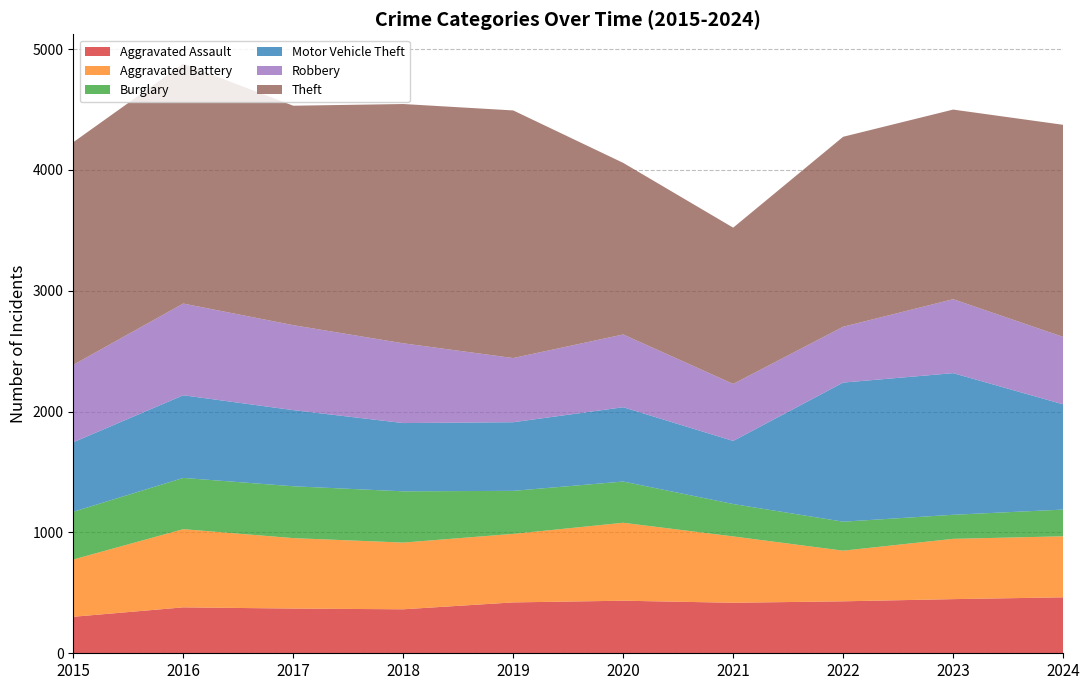

Reading right to left, extract all data points from this chart.

Aggravated Assault: 2024=463	2023=448	2022=430	2021=418	2020=435	2019=421	2018=364	2017=370	2016=380	2015=302
Aggravated Battery: 2024=505	2023=499	2022=419	2021=549	2020=645	2019=567	2018=552	2017=583	2016=647	2015=474
Burglary: 2024=221	2023=199	2022=240	2021=268	2020=341	2019=356	2018=424	2017=429	2016=424	2015=395
Motor Vehicle Theft: 2024=871	2023=1172	2022=1151	2021=522	2020=615	2019=568	2018=565	2017=630	2016=684	2015=575
Robbery: 2024=558	2023=612	2022=462	2021=472	2020=602	2019=531	2018=660	2017=703	2016=759	2015=641
Theft: 2024=1755	2023=1569	2022=1572	2021=1293	2020=1420	2019=2049	2018=1980	2017=1816	2016=1984	2015=1842